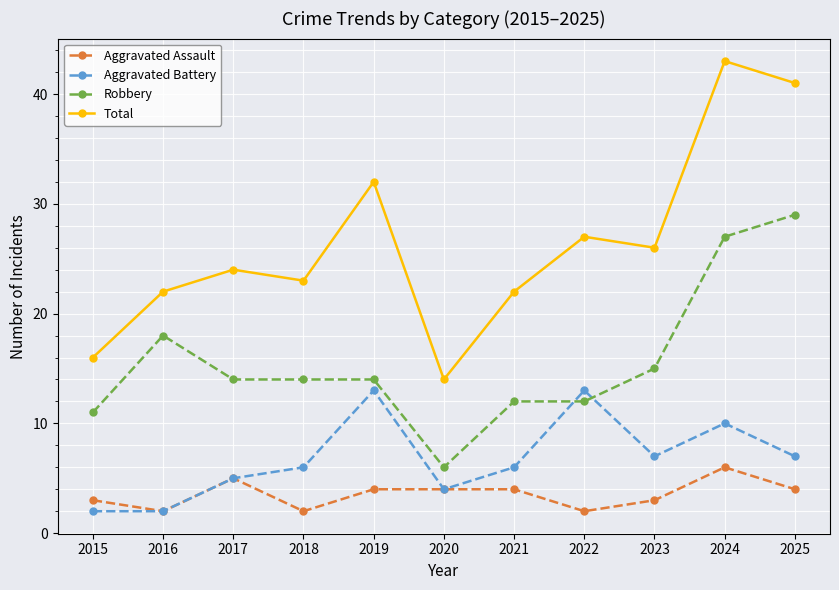

Between which two adjacent categories do Aggravated Battery and Robbery first intersect?

2021 and 2022